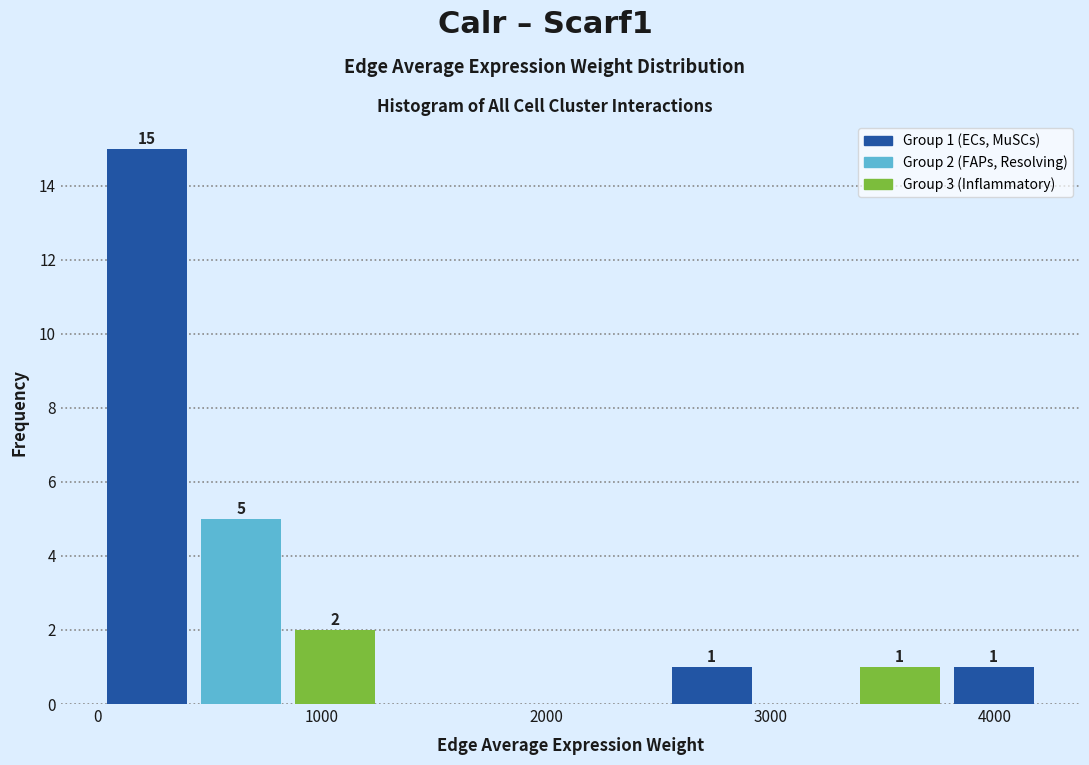

Which range on the x-axis has the tallest bar?

0 to 400